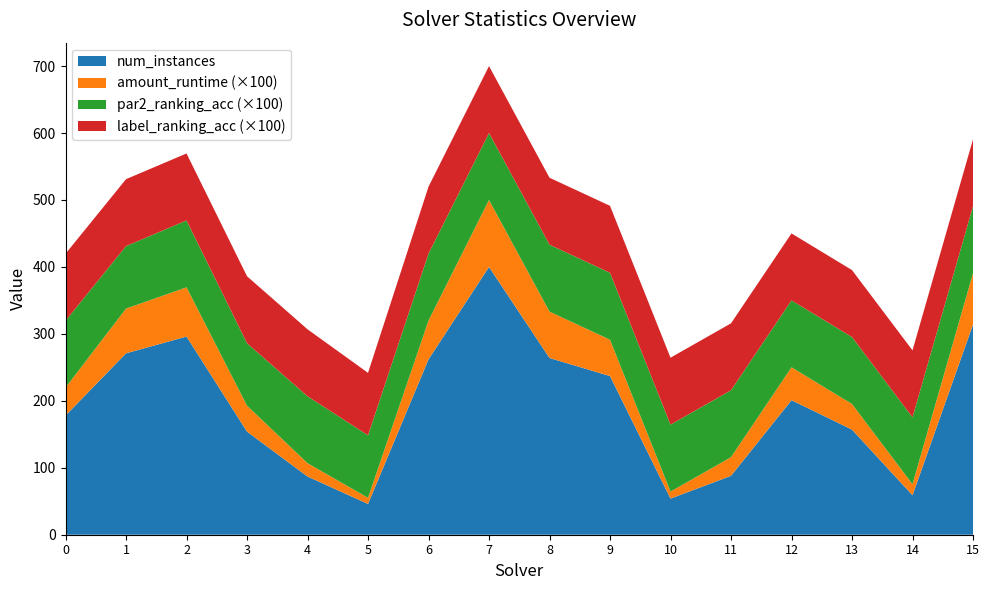

Reading left to right, extract all data points from this chart.

num_instances: 0=178.0	1=271.0	2=296.0	3=154.0	4=87.0	5=46.0	6=262.0	7=400.0	8=264.0	9=237.0	10=54.0	11=88.0	12=201.0	13=157.0	14=59.0	15=314.0
amount_runtime: 0=0.4	1=0.7	2=0.7	3=0.4	4=0.2	5=0.1	6=0.6	7=1.0	8=0.7	9=0.5	10=0.1	11=0.3	12=0.5	13=0.4	14=0.2	15=0.8
par2_ranking_acc: 0=1.0	1=0.9	2=1.0	3=0.9	4=1.0	5=0.9	6=1.0	7=1.0	8=1.0	9=1.0	10=1.0	11=1.0	12=1.0	13=1.0	14=1.0	15=1.0
label_ranking_acc: 0=1.0	1=1.0	2=1.0	3=1.0	4=1.0	5=0.9	6=1.0	7=1.0	8=1.0	9=1.0	10=1.0	11=1.0	12=1.0	13=1.0	14=1.0	15=1.0